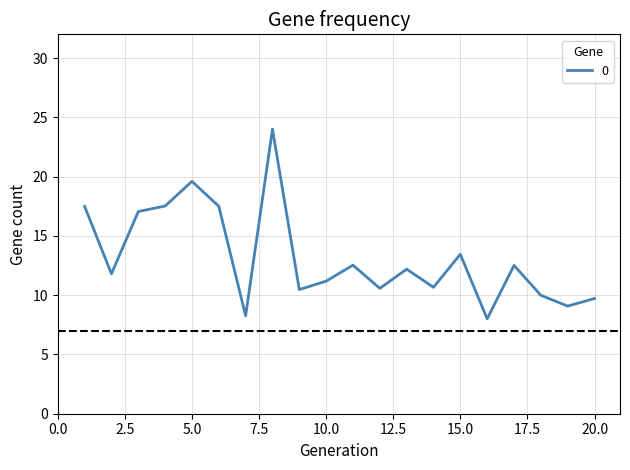

What is the minimum value shown in the chart?

8.0